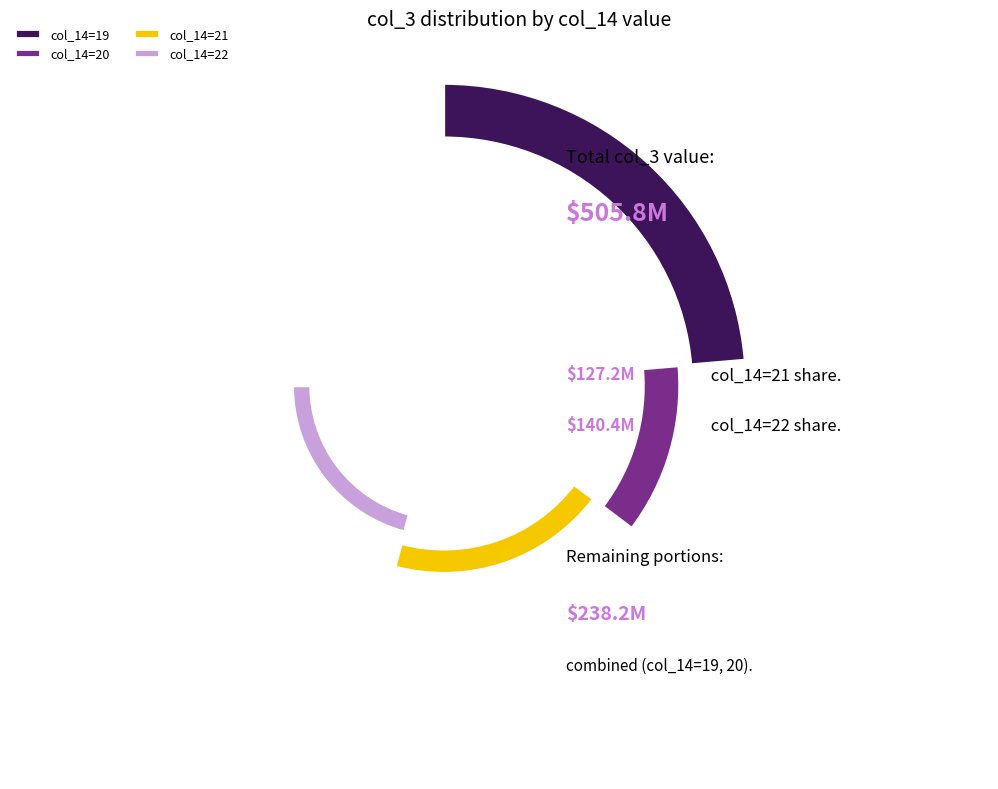

What percentage is the col_14_value_19 slice, to the nearest percent?

32%